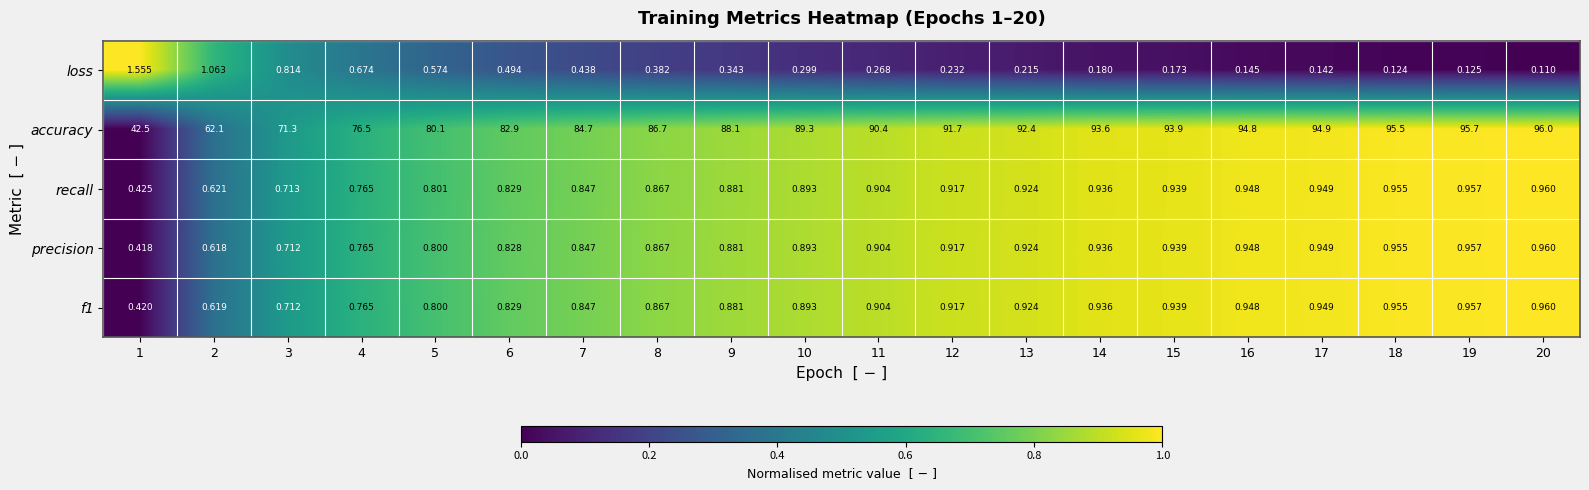

Is the value of accuracy at 4 greater than the value of loss at 14?

Yes